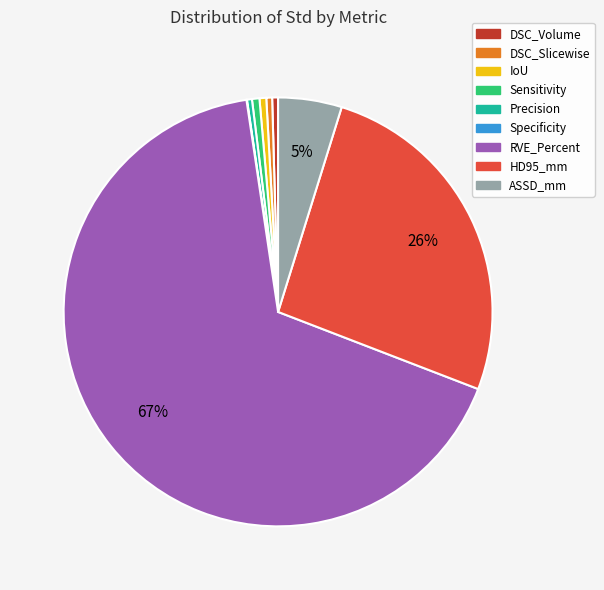

To the nearest percent, what is the average slice percentage?

11%